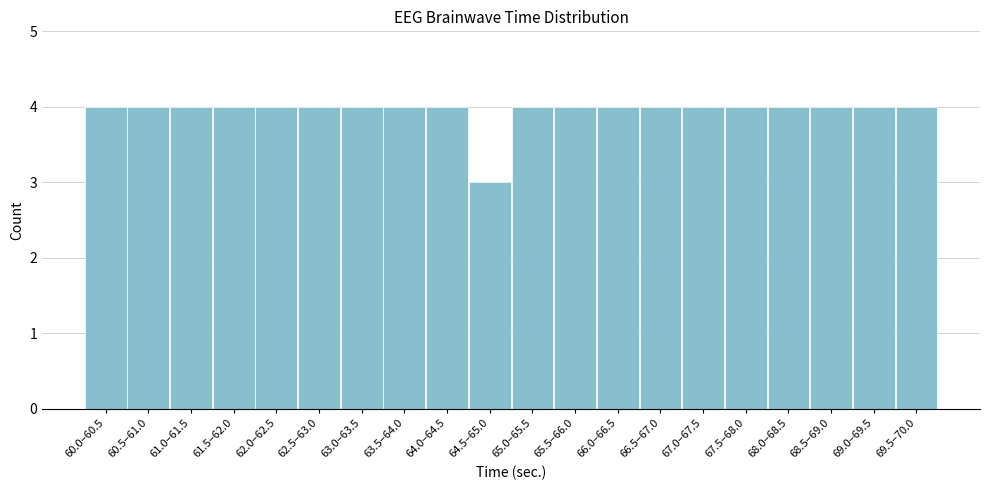

Reading right to left, list all the values displayed in this chart.

4	4	4	4	4	4	4	4	4	4	3	4	4	4	4	4	4	4	4	4